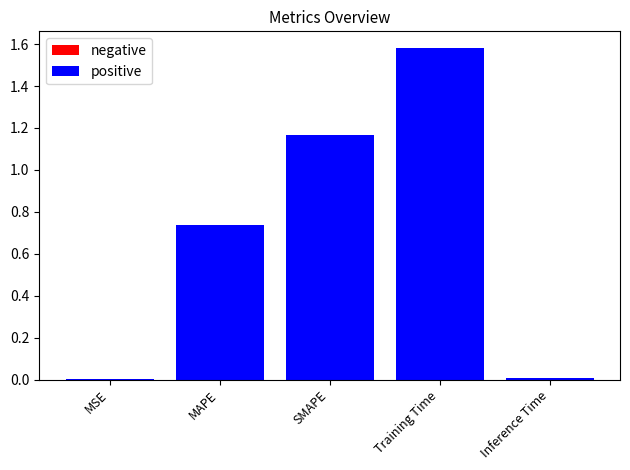

What is the change in value from SMAPE to Training Time?

+0.4